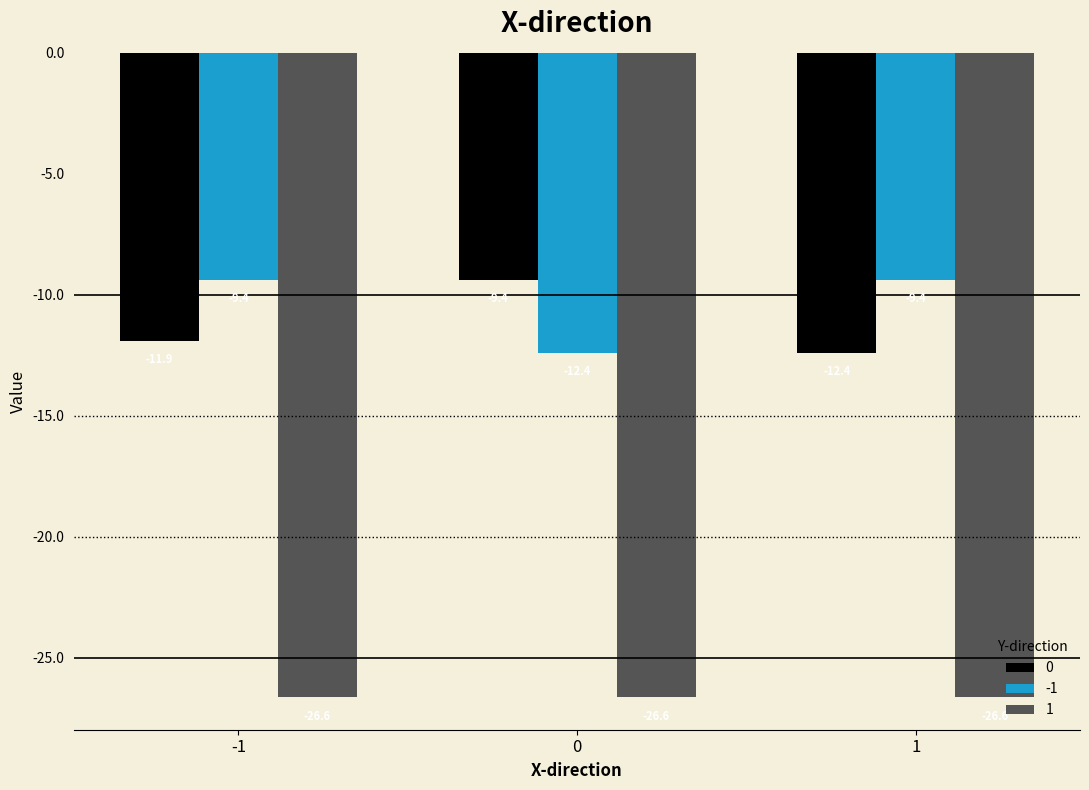

List the labels in order of 0 value, largest first.

0, -1, 1